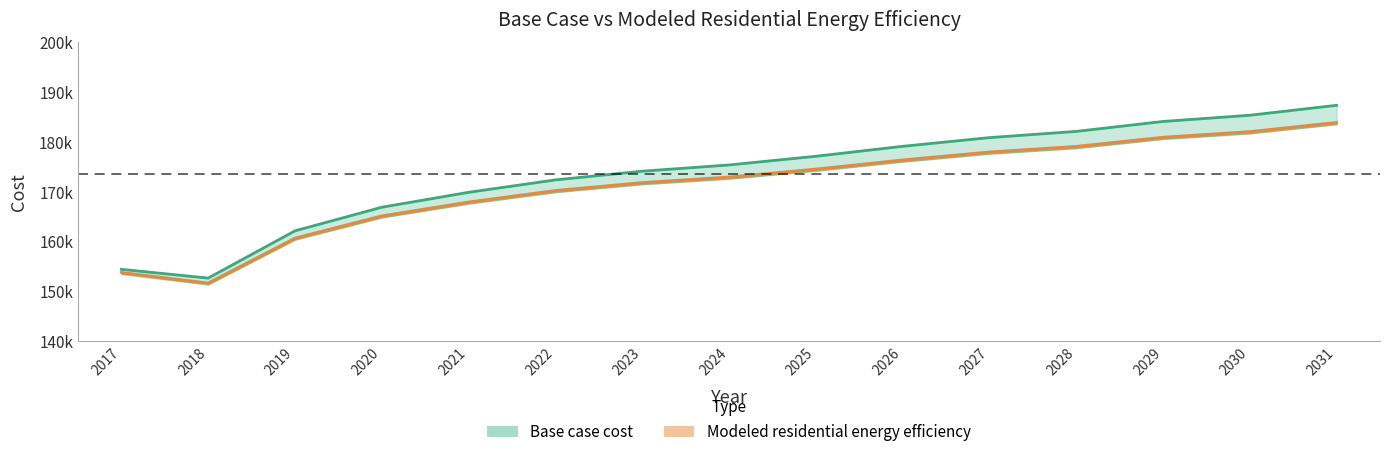

Rank the series by their average value, from highest to lowest.

Base case cost, Modeled residential energy efficiency